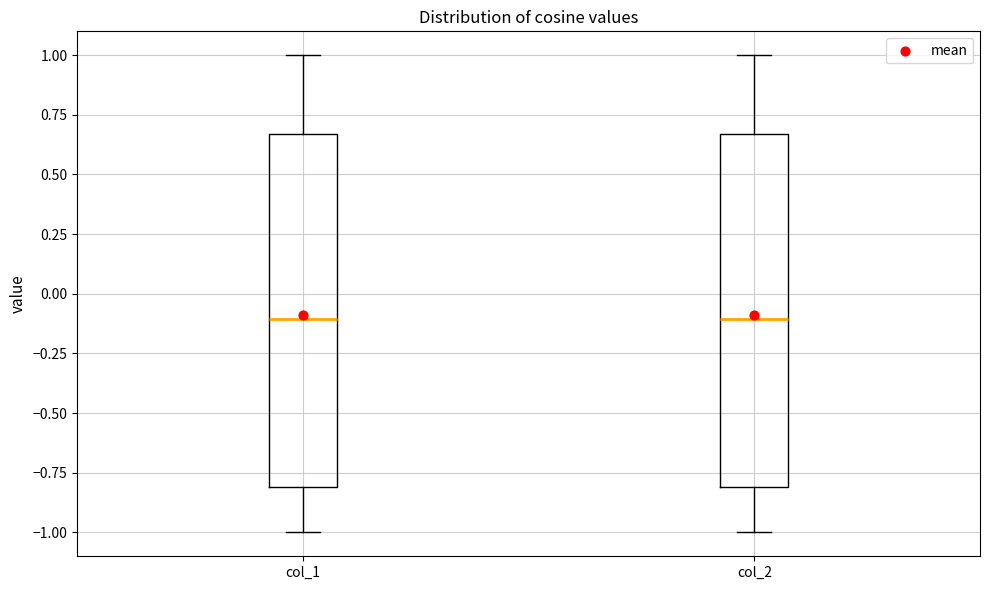

Reading left to right, read every box against the y-axis: the position of its median line, the range the box covers, and the ends of its whiskers. The values are not printed on the chart, so give them approximately, as read against the axis.

col_1: median -0.10, box -0.80 to 0.65, whiskers -1.00 to 1.00
col_2: median -0.10, box -0.80 to 0.65, whiskers -1.00 to 1.00